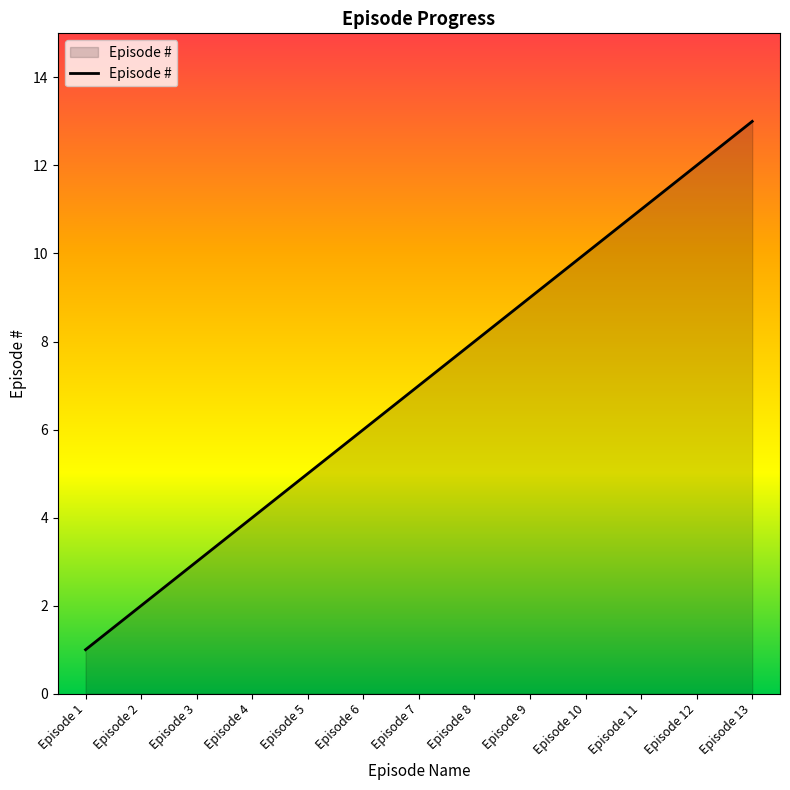

List the labels in order of value, smallest first.

Episode 1, Episode 2, Episode 3, Episode 4, Episode 5, Episode 6, Episode 7, Episode 8, Episode 9, Episode 10, Episode 11, Episode 12, Episode 13